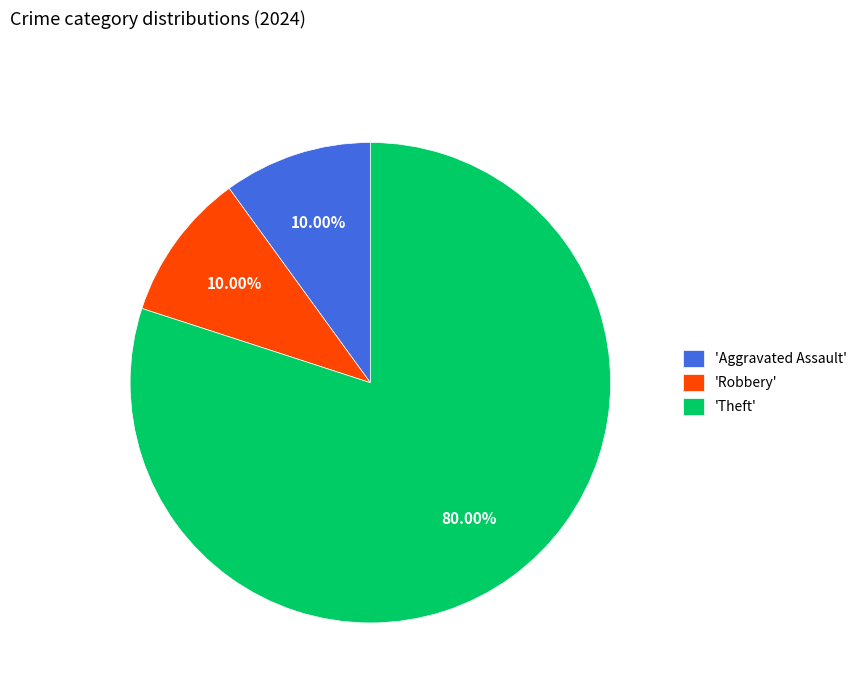

Is 'Robbery' the majority of the pie?

No